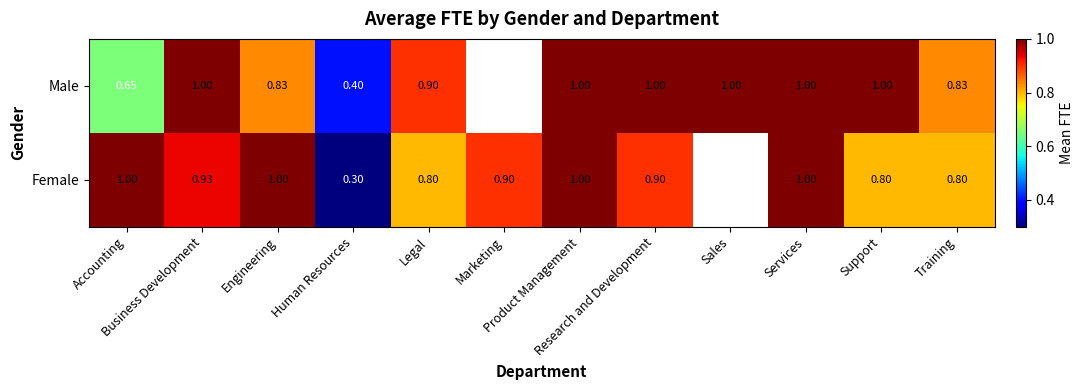

Where is Male nearest to the value 0?

Human Resources